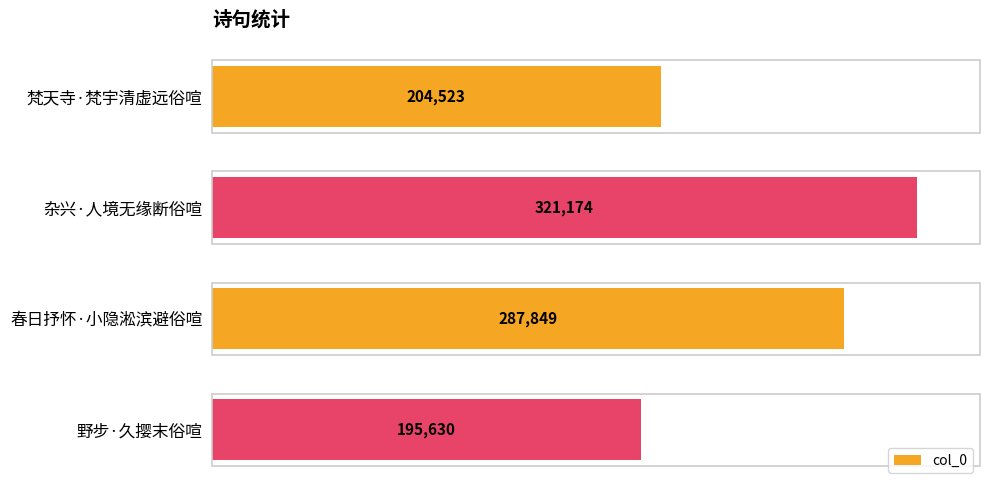

The value at 梵天寺·梵宇清虚远俗喧 is 204523. True or false?

True